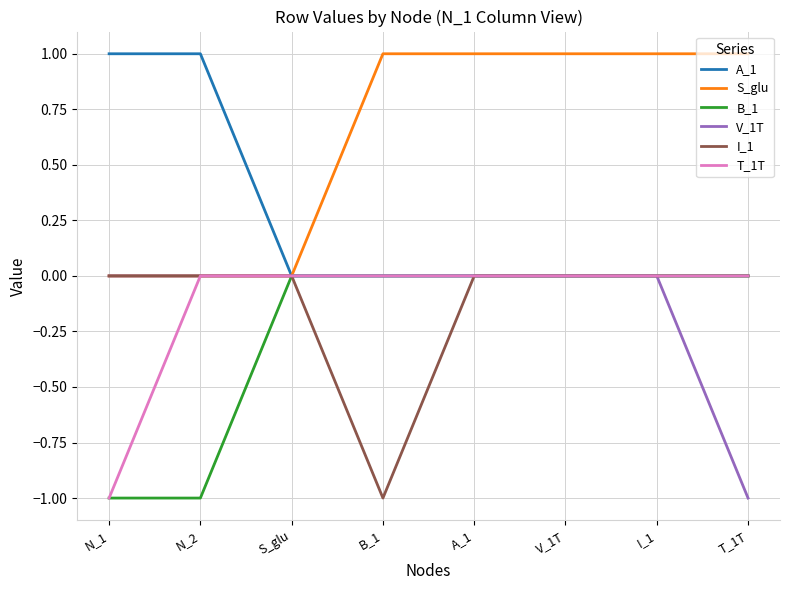

Which series has the largest total across all categories?

S_glu